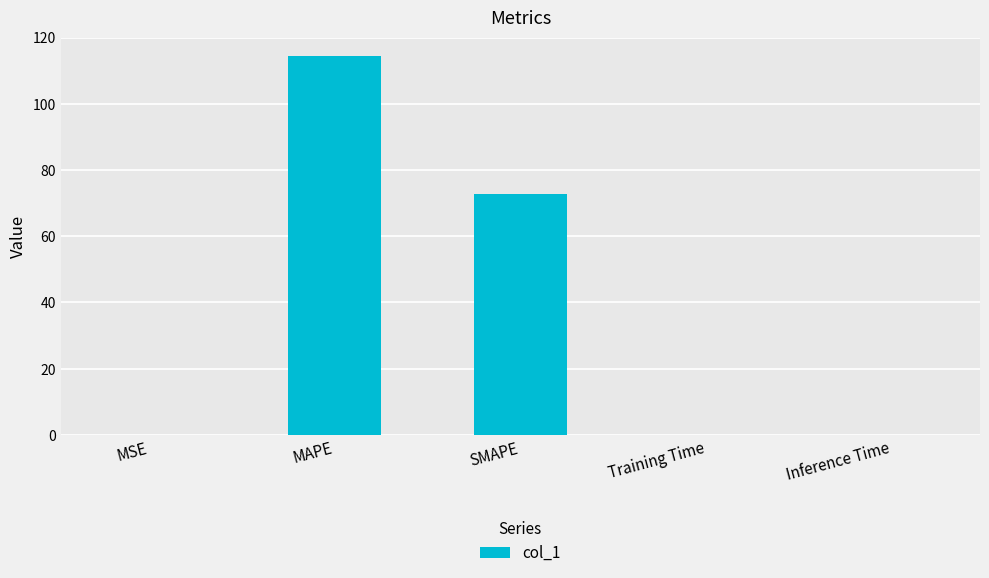

The chart shows a value of 0.0 at Training Time. True or false?

True